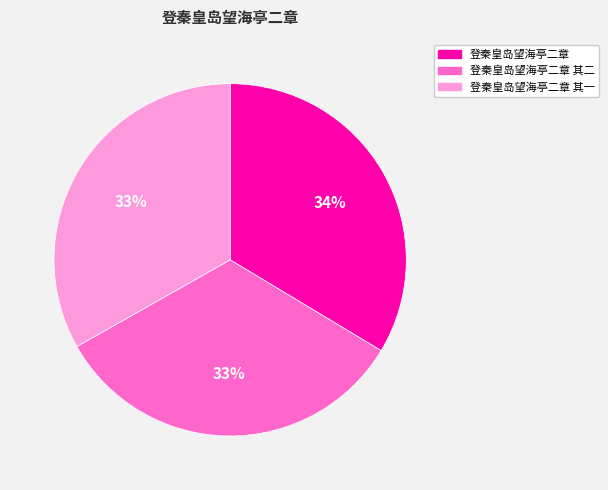

True or false: 登秦皇岛望海亭二章 其一 accounts for 33% of the total.

True